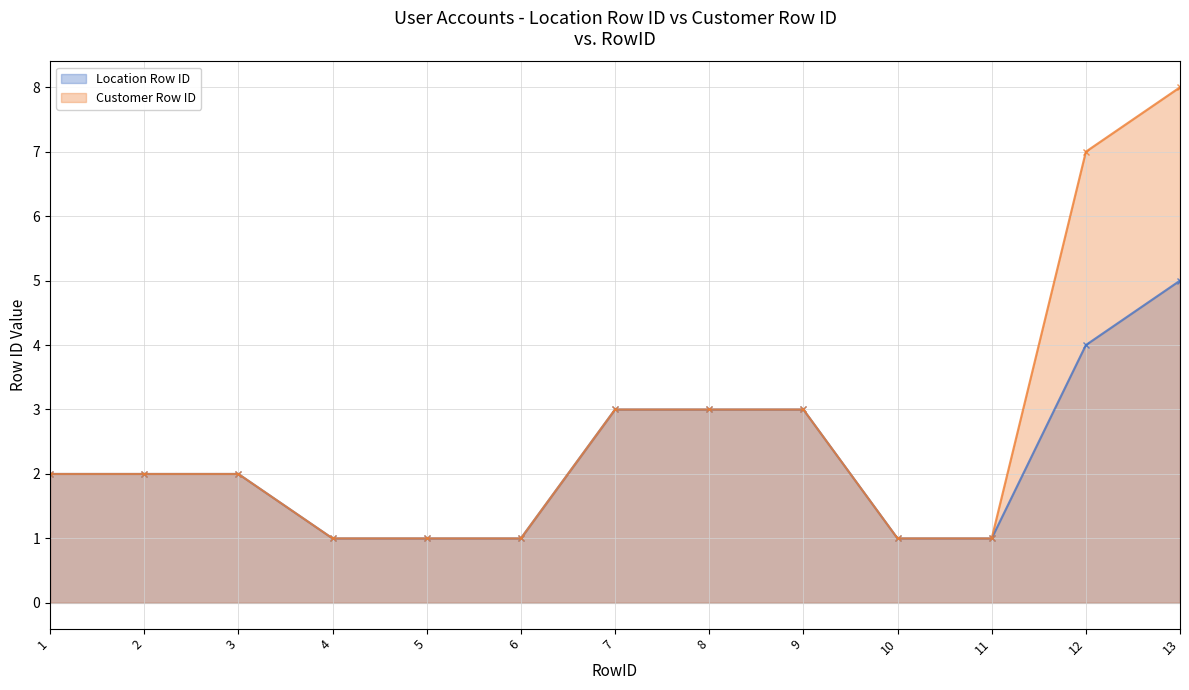

Is the value of Location Row ID at 12 greater than the value of Customer Row ID at 6?

Yes